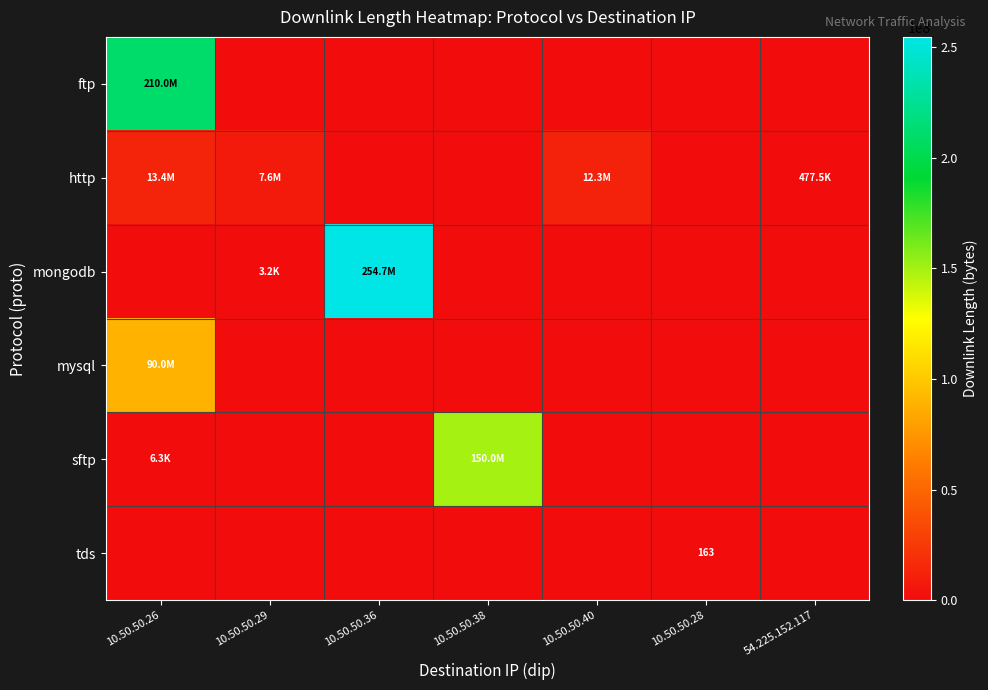

Which series changed the most between 10.50.50.29 and 10.50.50.36?

mongodb